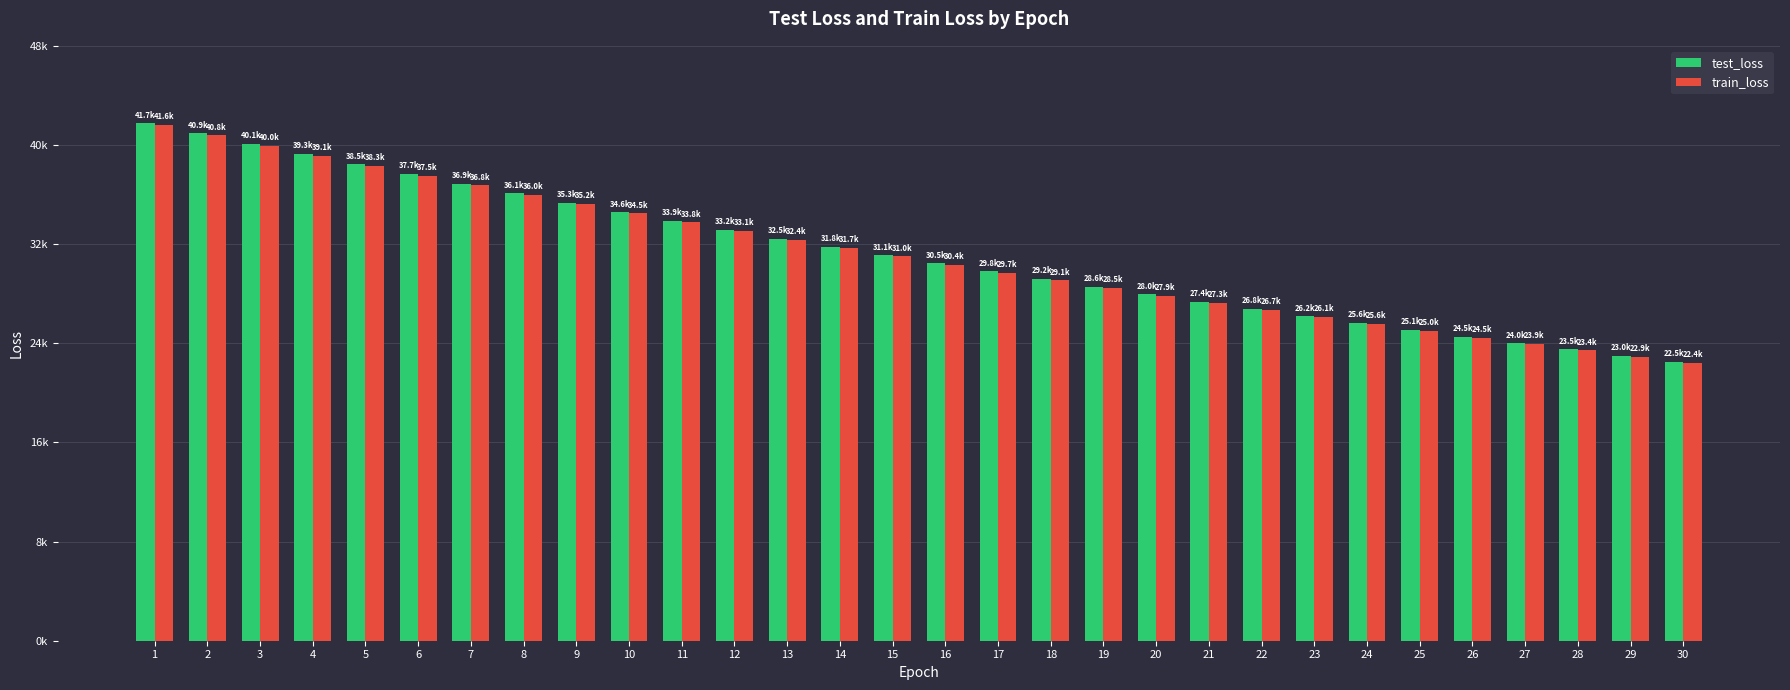

What are all the series names shown in the legend?

test_loss, train_loss